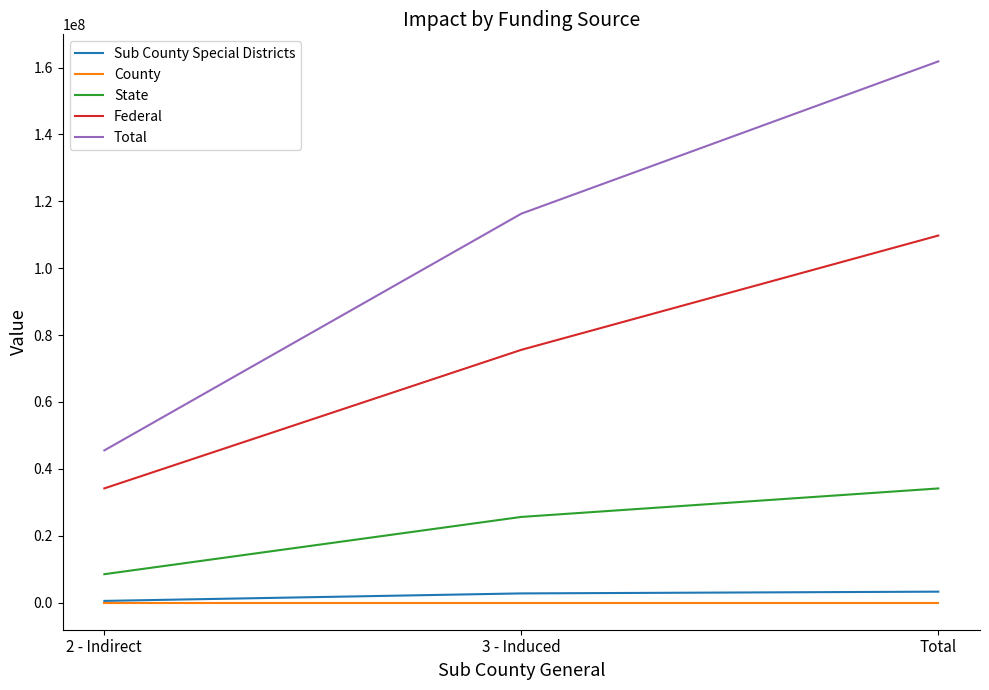

How many values in the Total series are below 116312851?

1